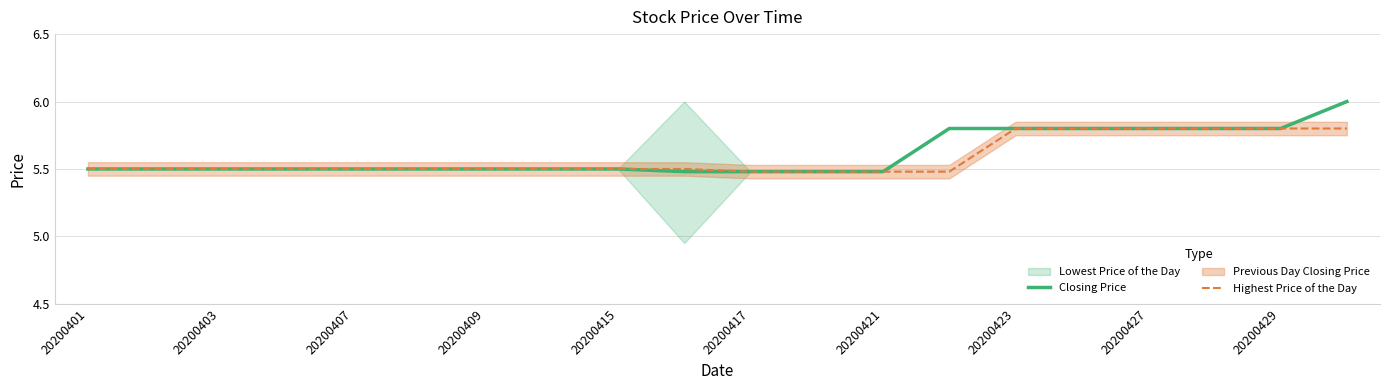

What is the maximum value for Highest Price of the Day?

5.8